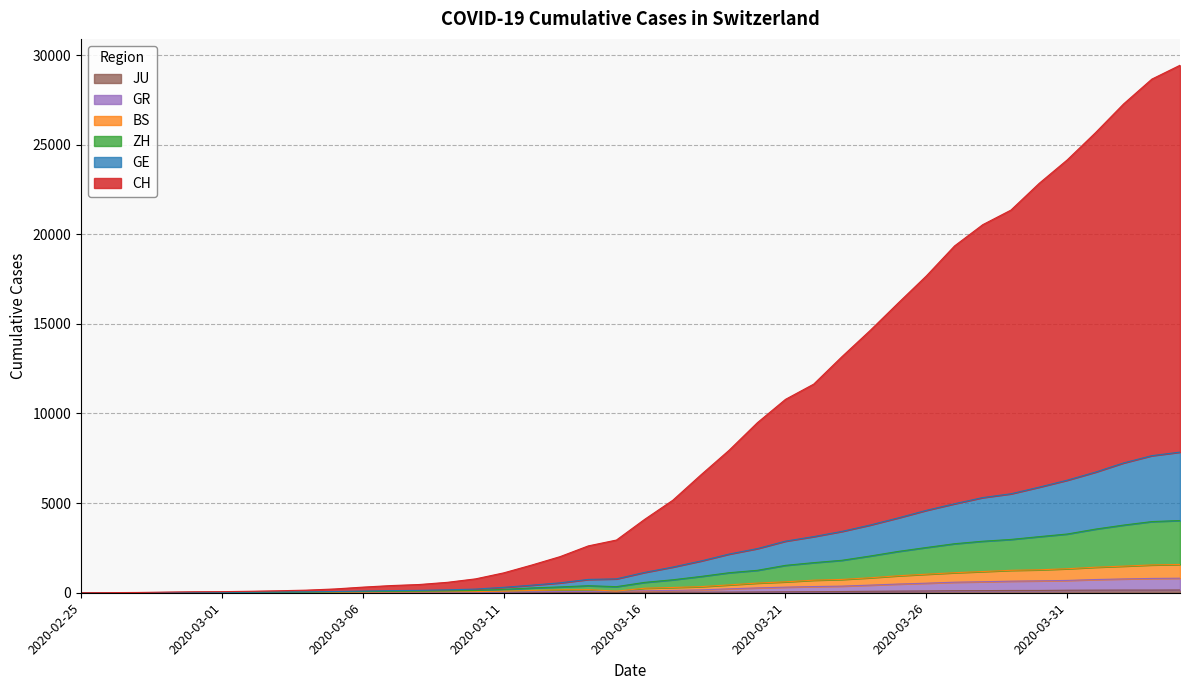

True or false: JU and ZH cross at least once.

False